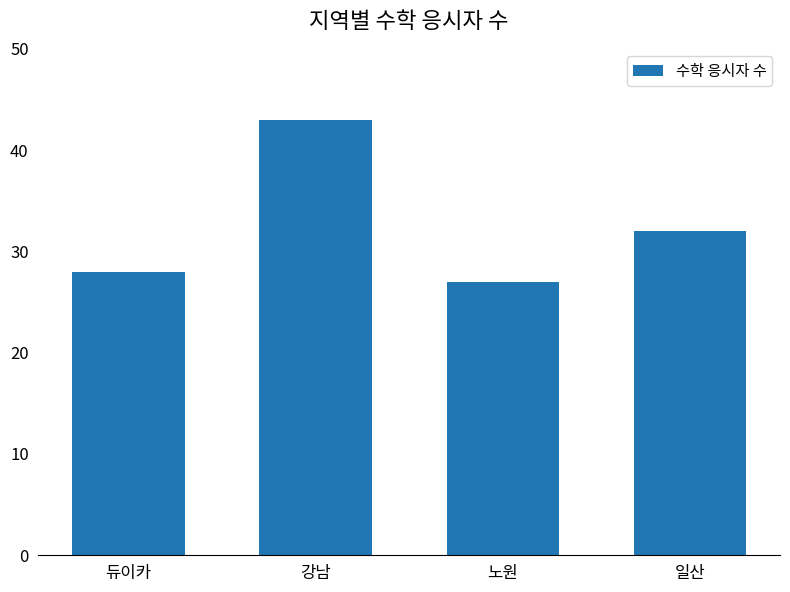

Are the bars horizontal?

No